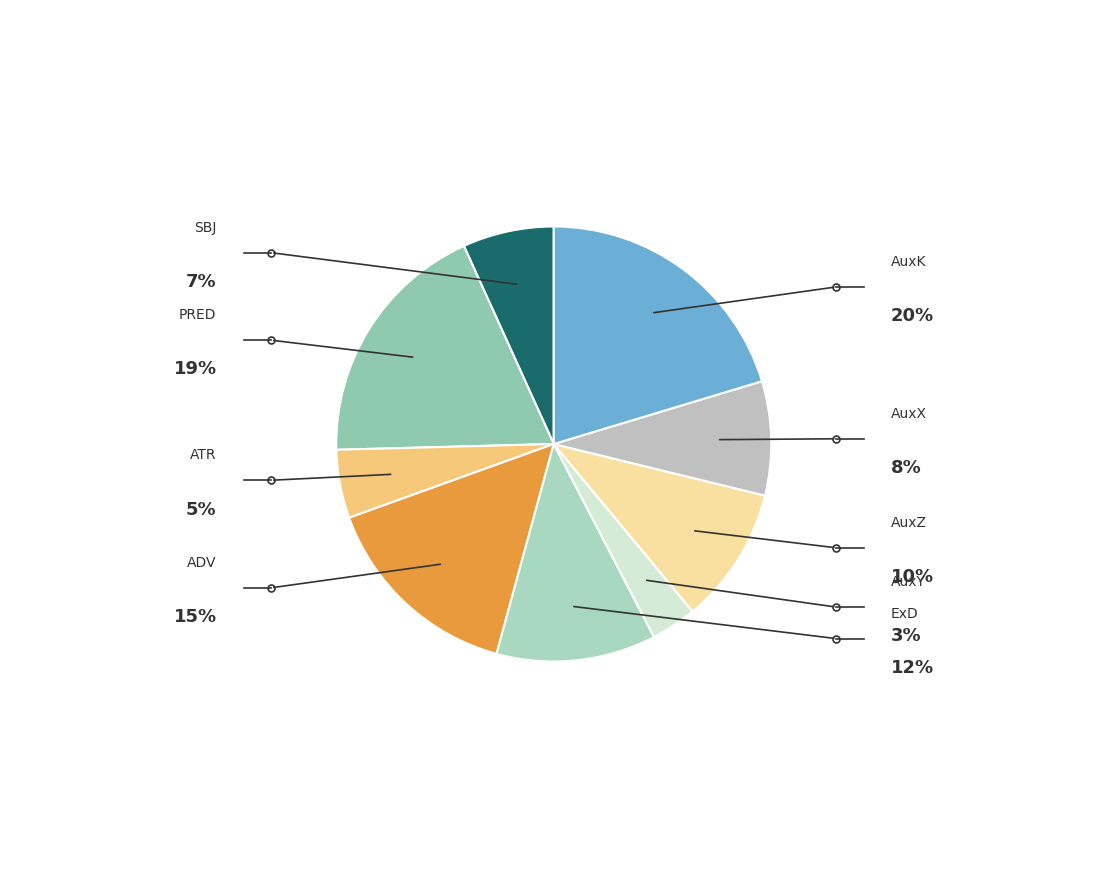

Rank the categories by value from highest to lowest.

AuxK, PRED, ADV, ExD, AuxZ, AuxX, SBJ, ATR, AuxY